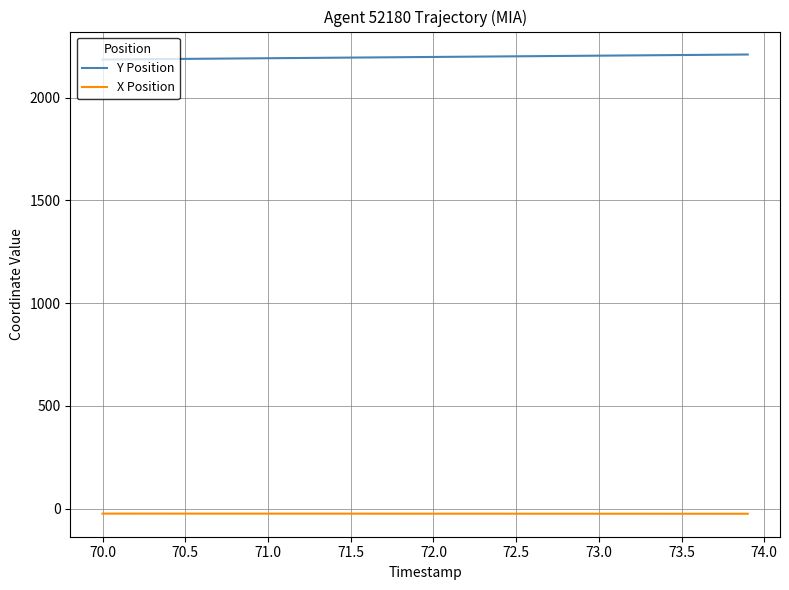

What is the lowest value of the X Position series?

-24.4